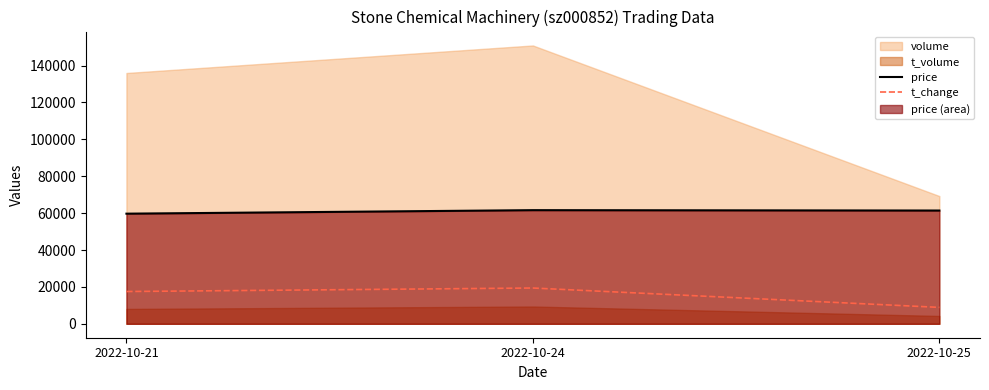

The price series shows 83939 at 2022-10-25. True or false?

False